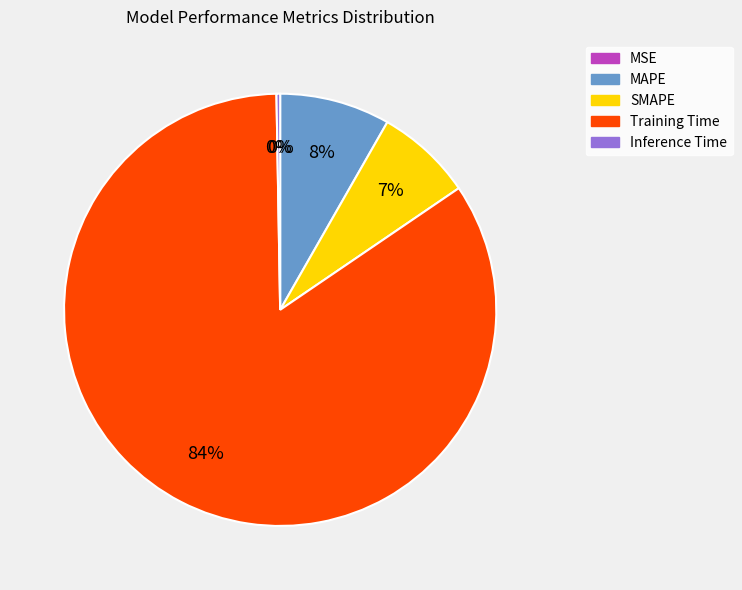

The Training Time slice represents 71% of the pie. True or false?

False